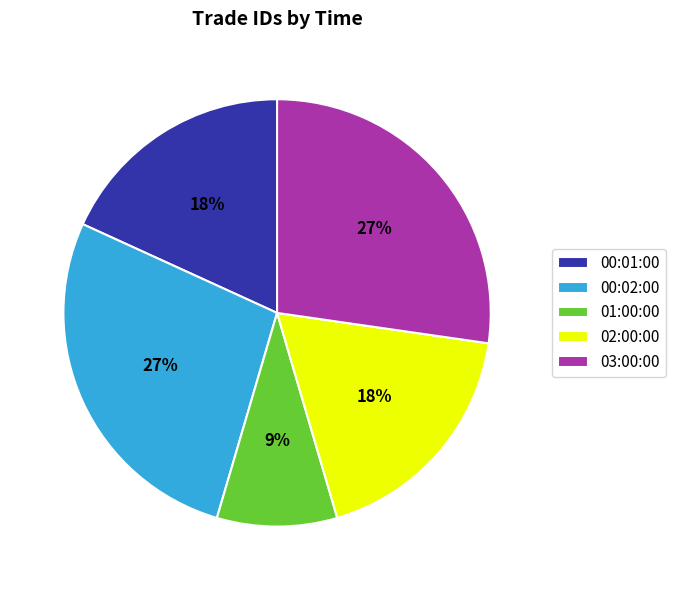

Does 01:00:00 represent more than half of the total?

No